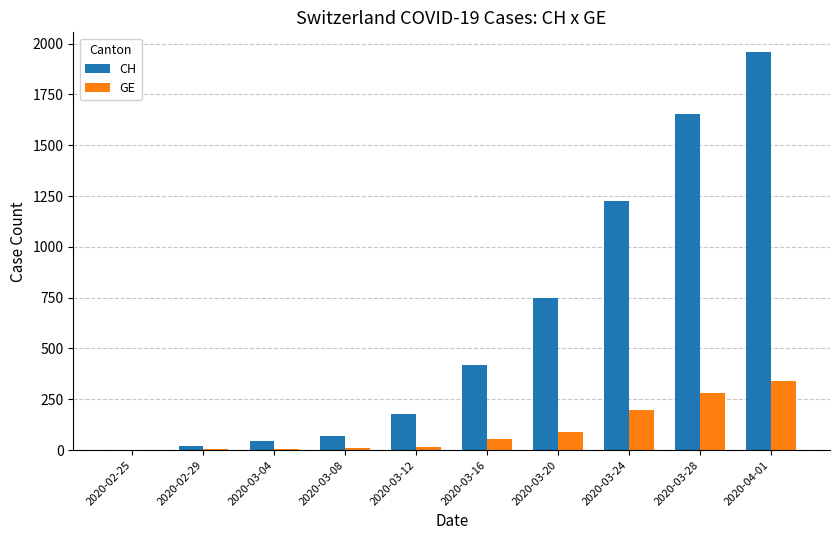

Is it true that CH equals 674 at 2020-03-16?

False